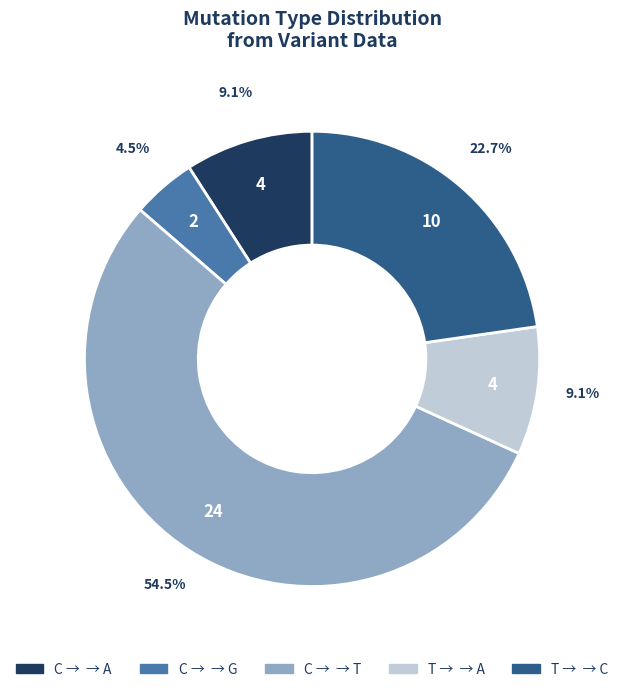

Does any single category account for the majority?

Yes